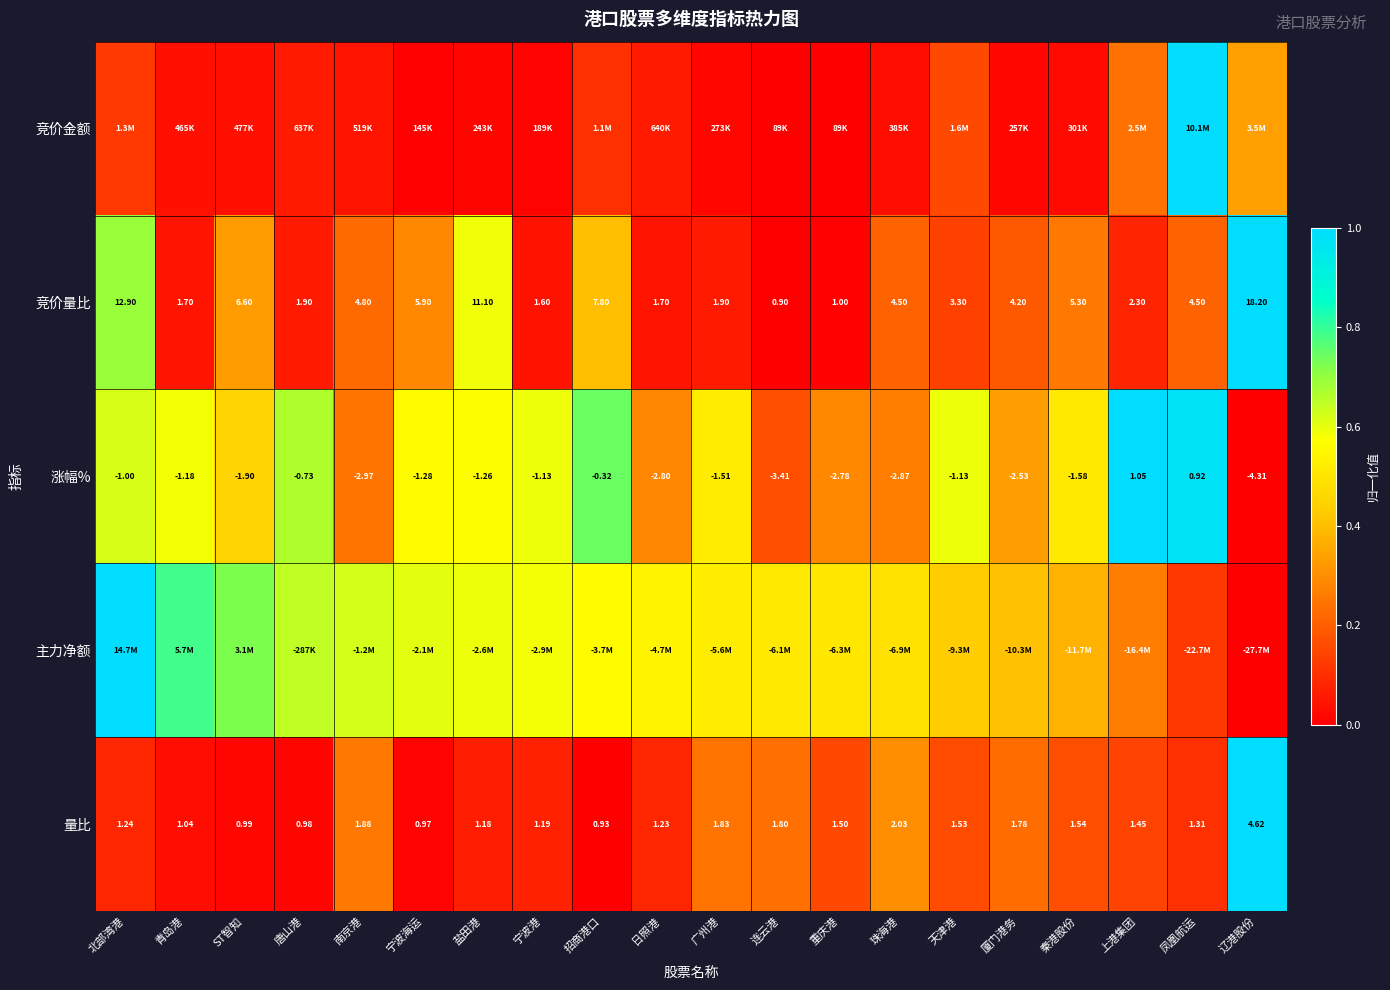

Is the value of 竞价量比 at 北部湾港 greater than the value of 涨幅% at 连云港?

Yes